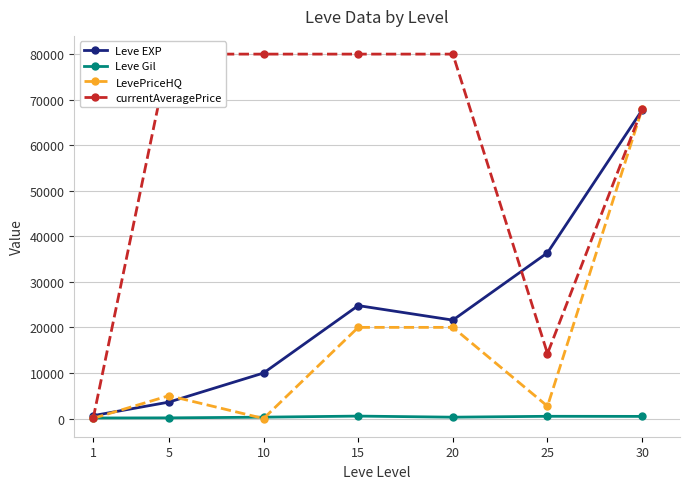

Rank the series at 30 from highest to lowest value.

LevePriceHQ, currentAveragePrice, Leve EXP, Leve Gil